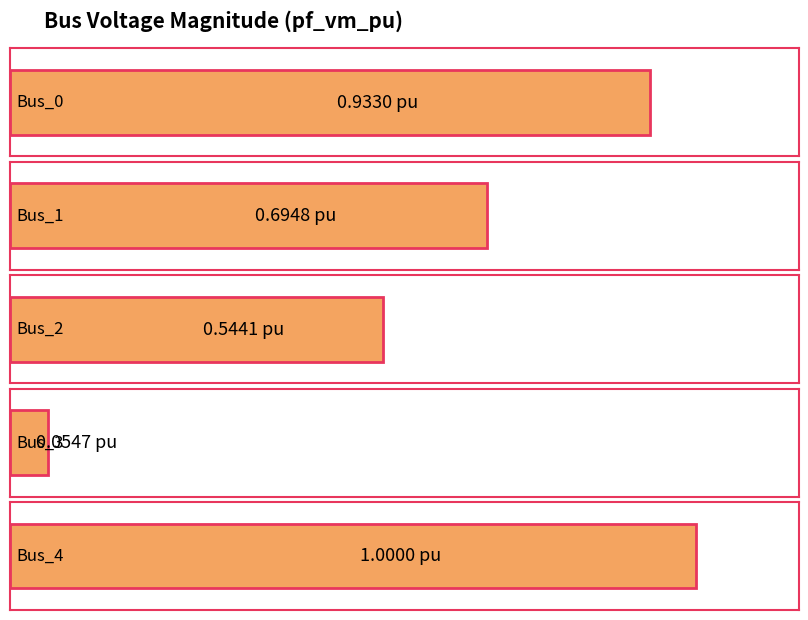

Reading left to right, list all the values displayed in this chart.

0.9	0.7	0.5	0.1	1.0